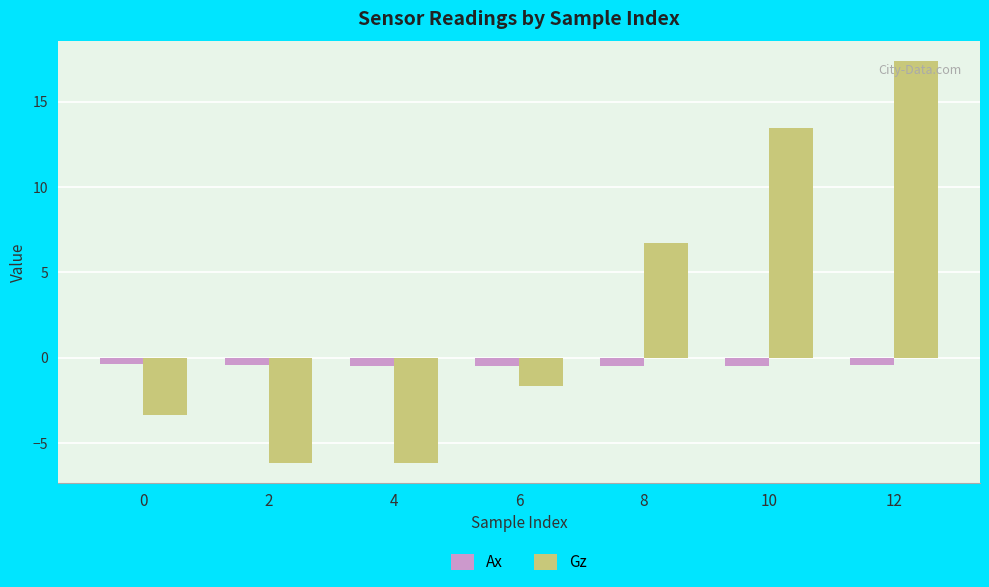

Rank the series at 12 from highest to lowest value.

Gz, Ax